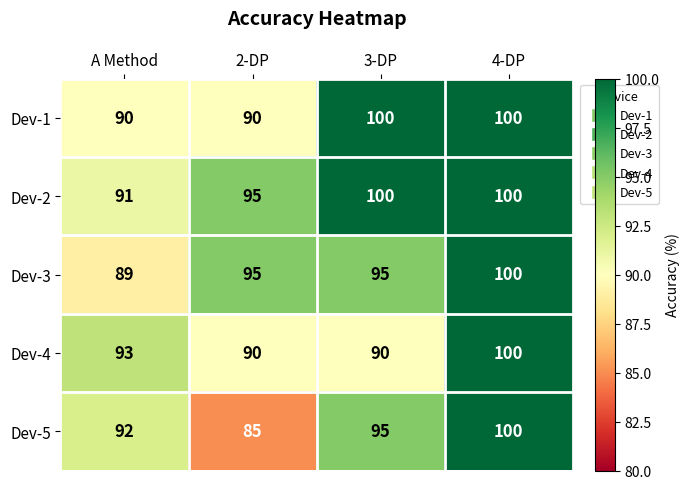

Reading left to right, extract all data points from this chart.

Dev-1: 90	90	100	100
Dev-2: 91	95	100	100
Dev-3: 89	95	95	100
Dev-4: 93	90	90	100
Dev-5: 92	85	95	100